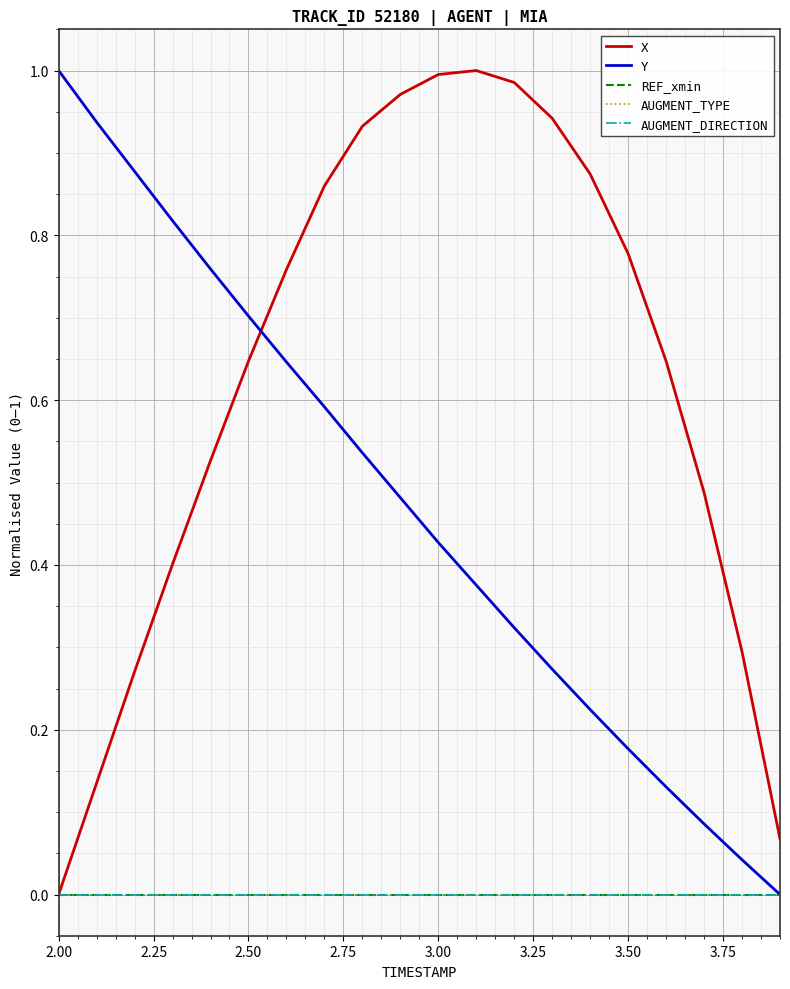

Does the chart have visible grid lines?

Yes